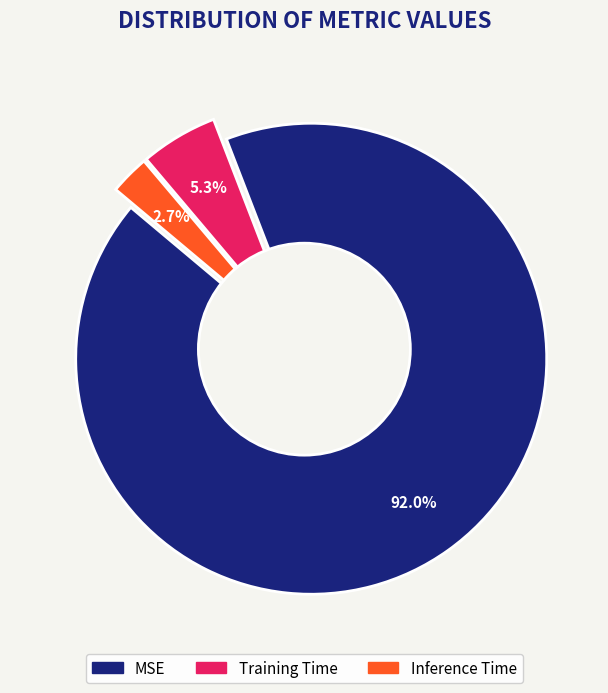

Does any single category account for the majority?

Yes